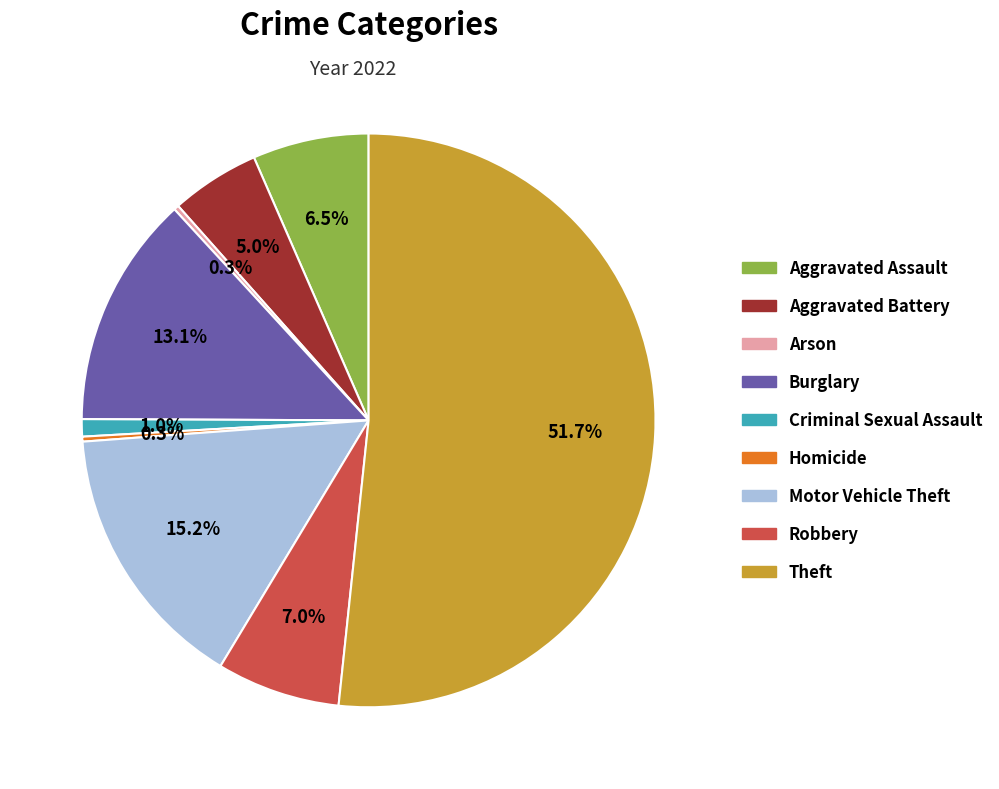

To the nearest percent, what portion does Theft represent?

52%